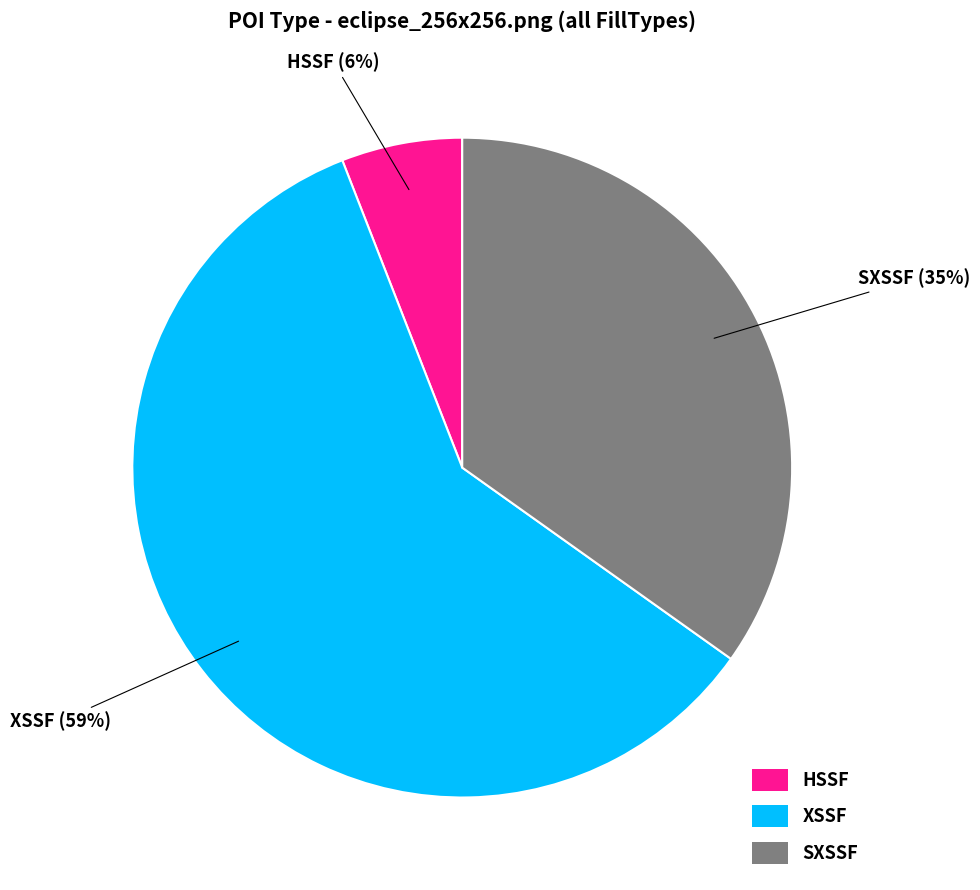

How many slices are in this pie chart?

3